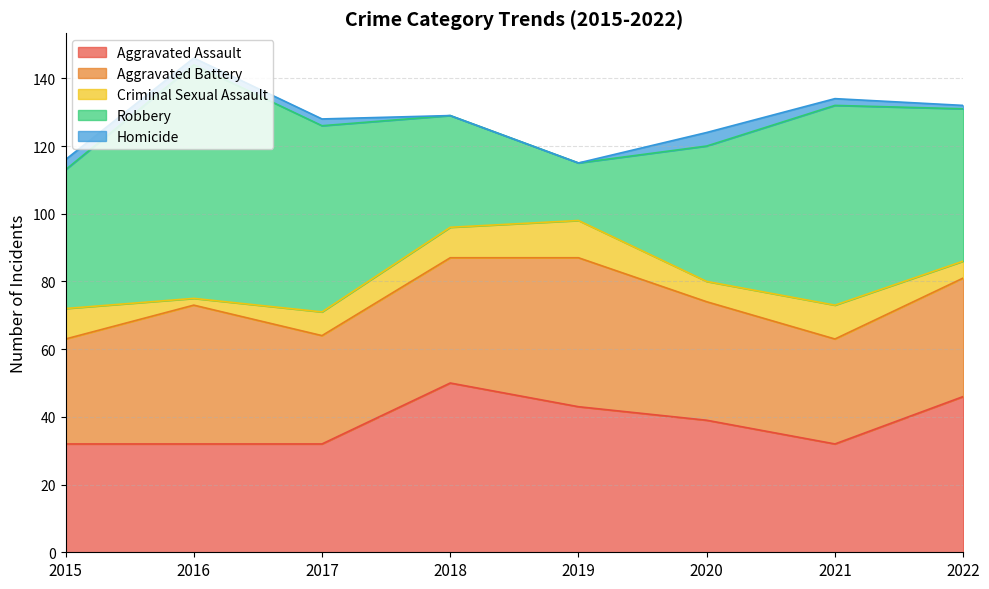

Which series has the widest spread of values?

Robbery